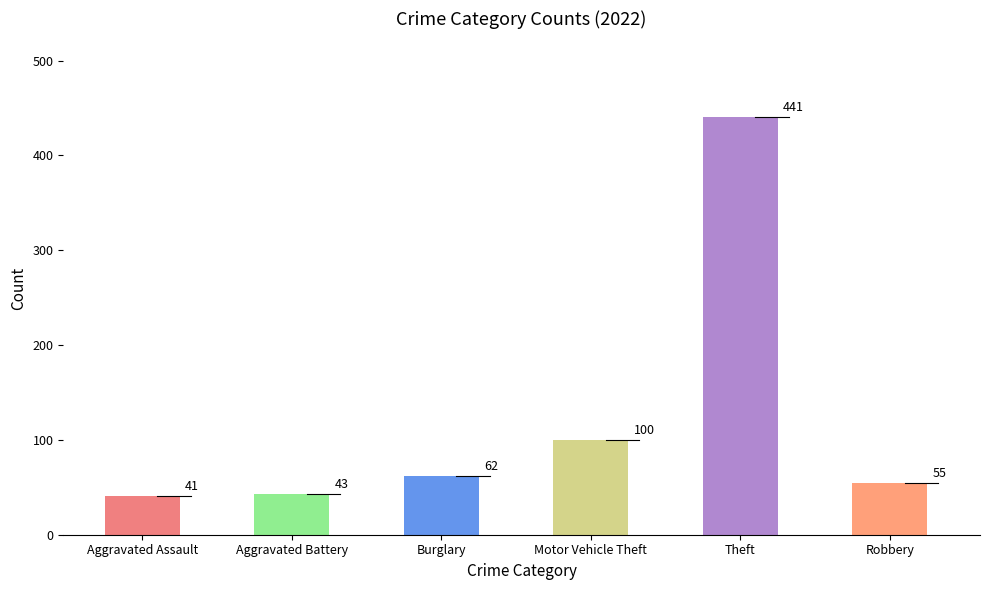

Count the number of categories in the chart.

6